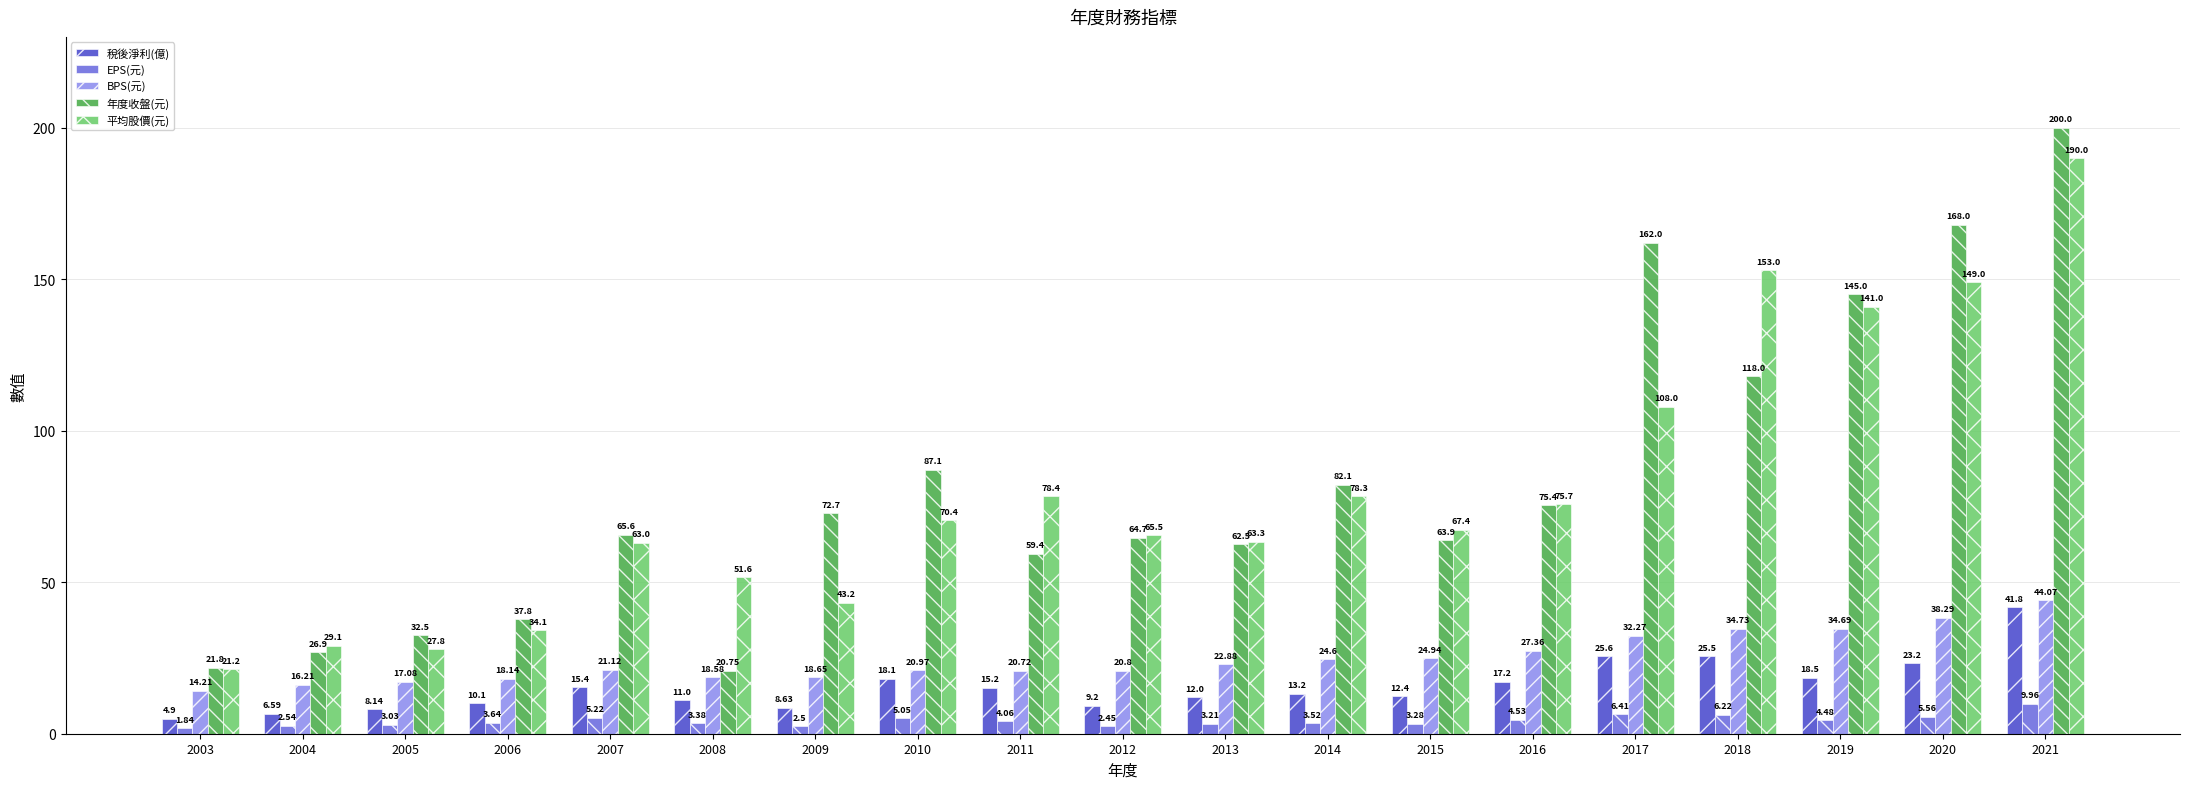

Is it true that 平均股價(元) equals 29.1 at 2004?

True